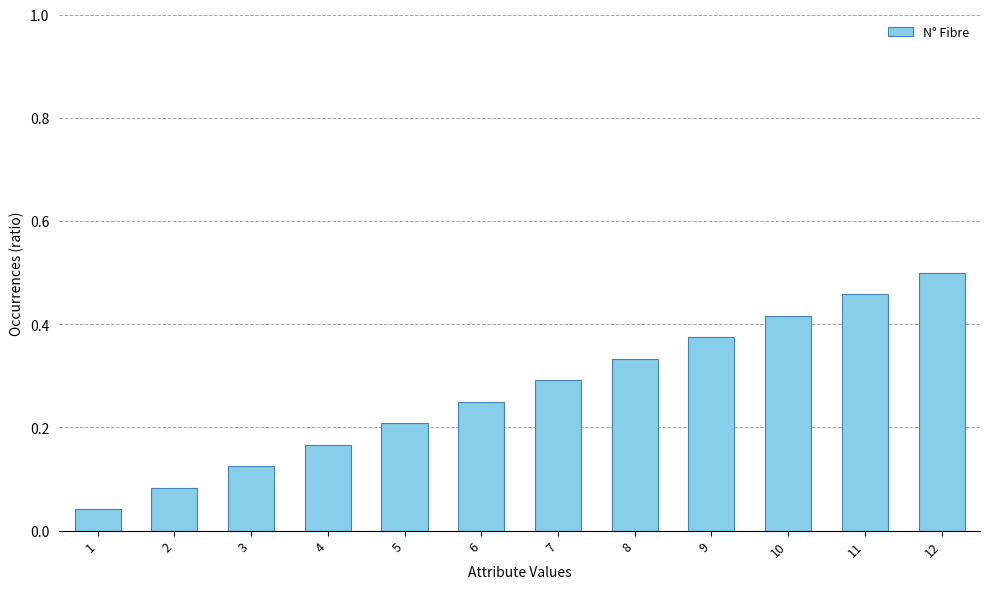

Rank the categories by value from highest to lowest.

12, 11, 10, 9, 8, 7, 6, 5, 4, 3, 2, 1